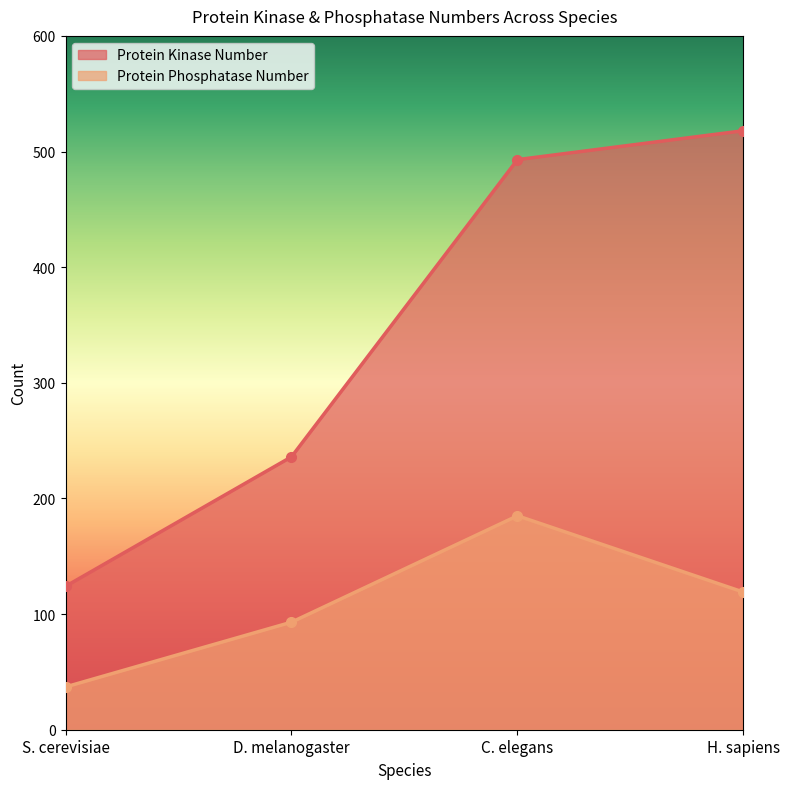

How many lines are shown in the chart?

2